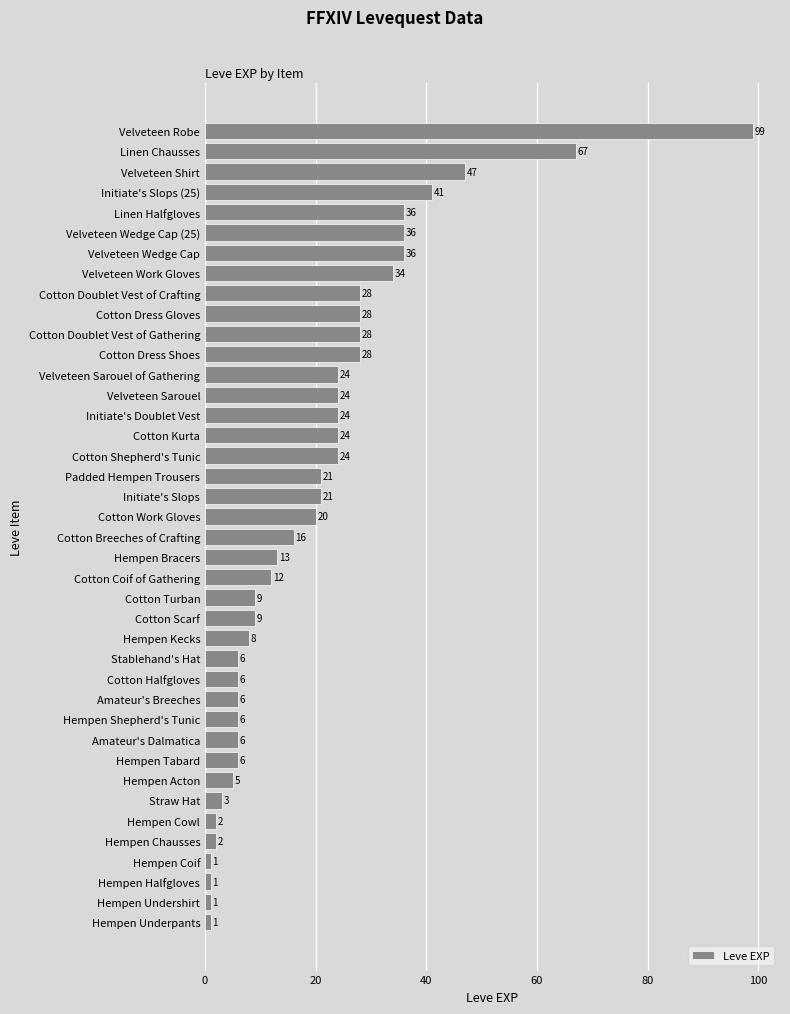

What is the difference between the maximum and minimum values?

98